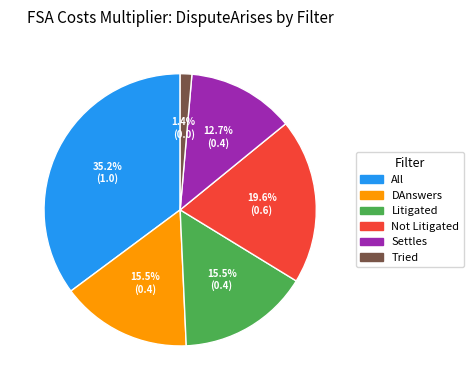

Which category has the biggest portion of the pie?

All